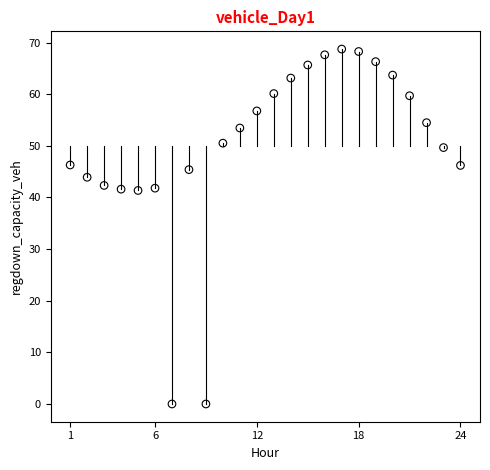

What is the range of X values (max minus min)?

23.0